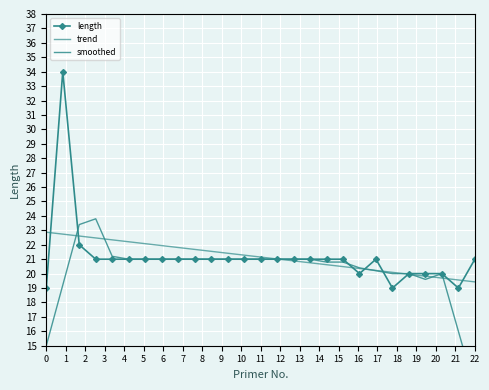

Count the number of categories in the chart.

27